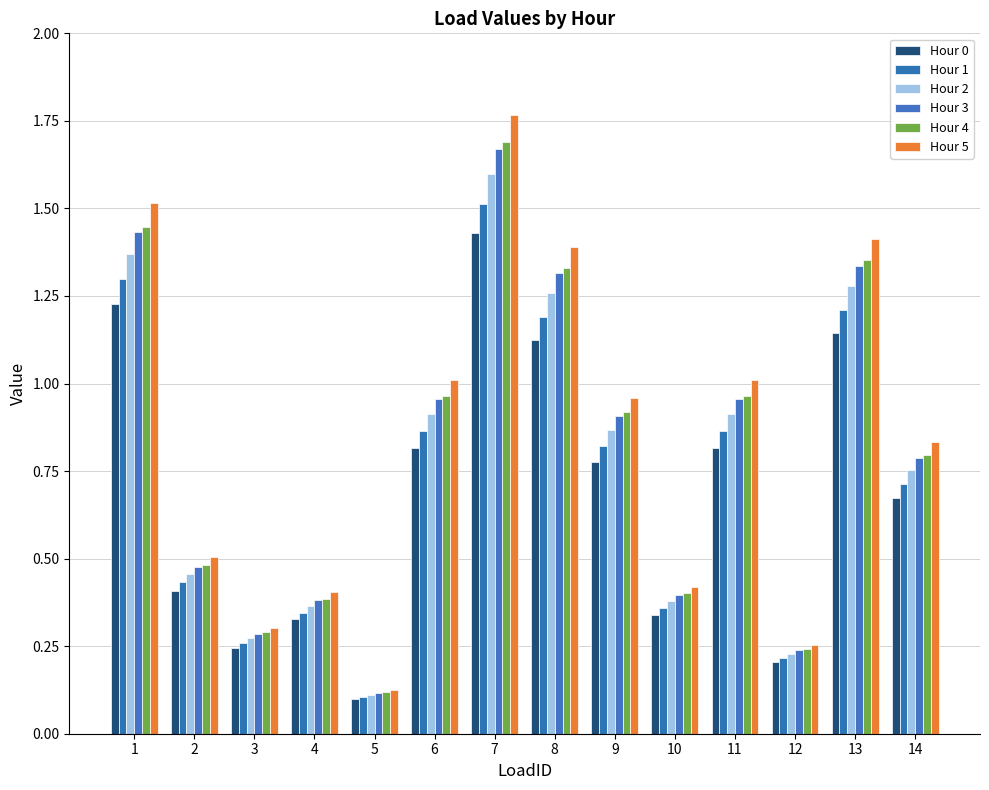

What is the spread (max minus min) of values at 11?

0.2